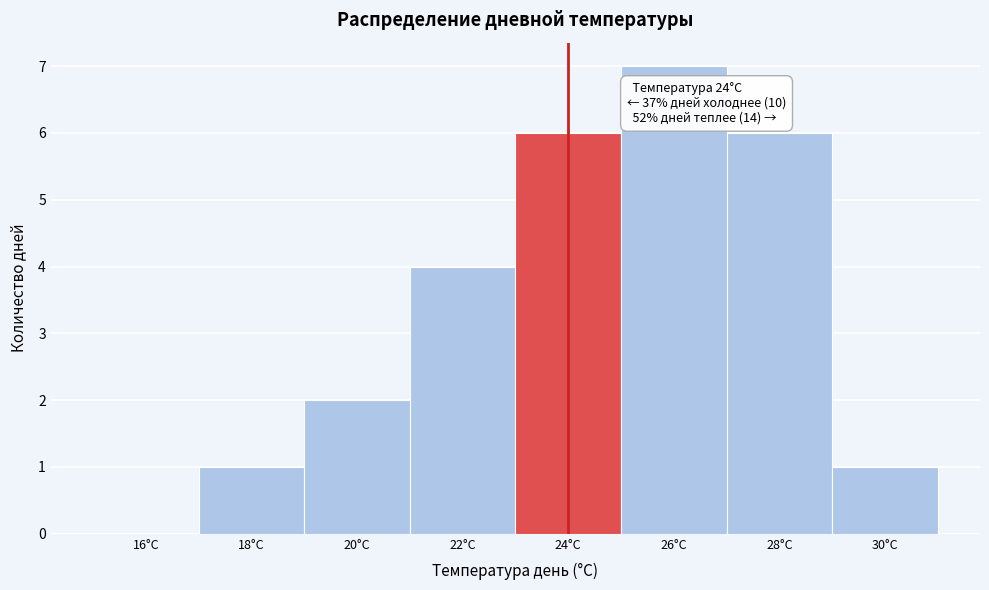

Which range on the x-axis has the tallest bar?

25 to 27